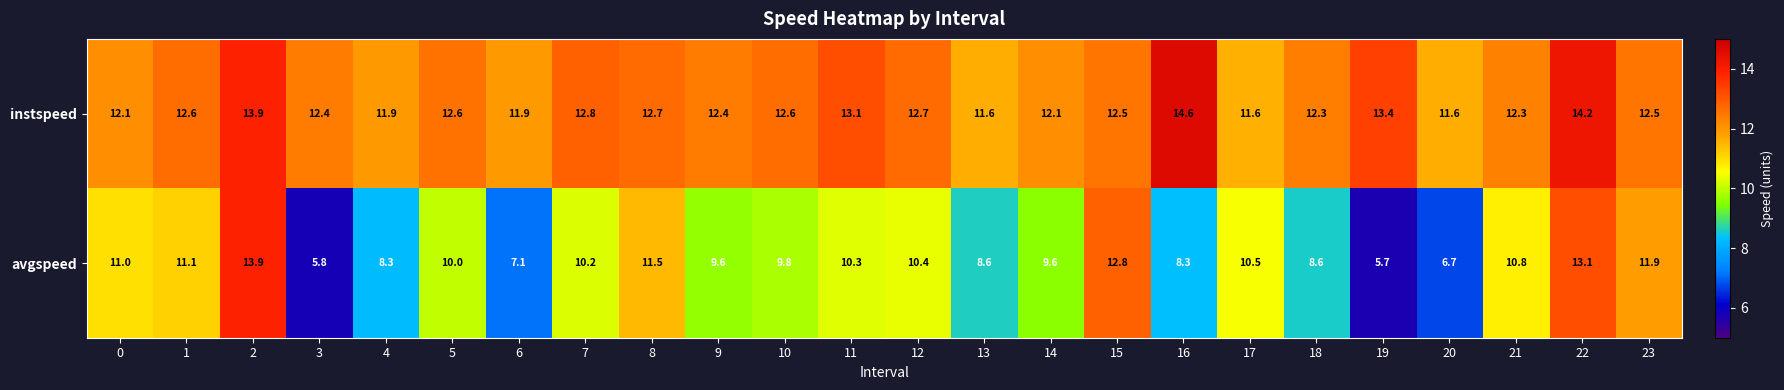

What is the difference between the maximum and minimum values in the avgspeed series?

8.2